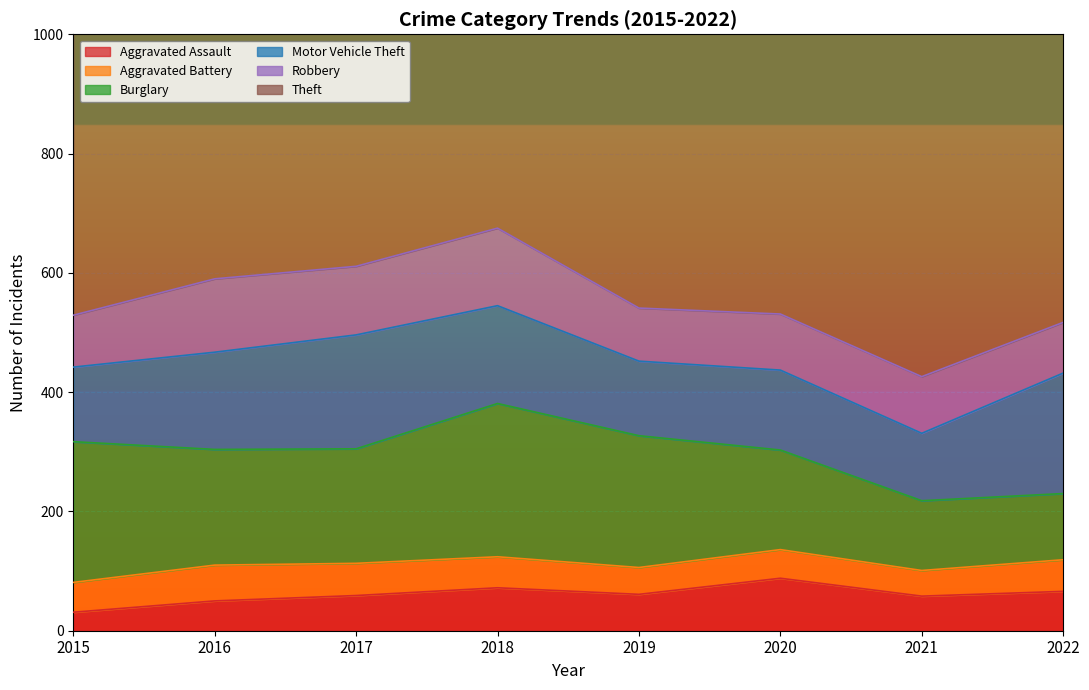

Which category has the highest value across all series?

2017